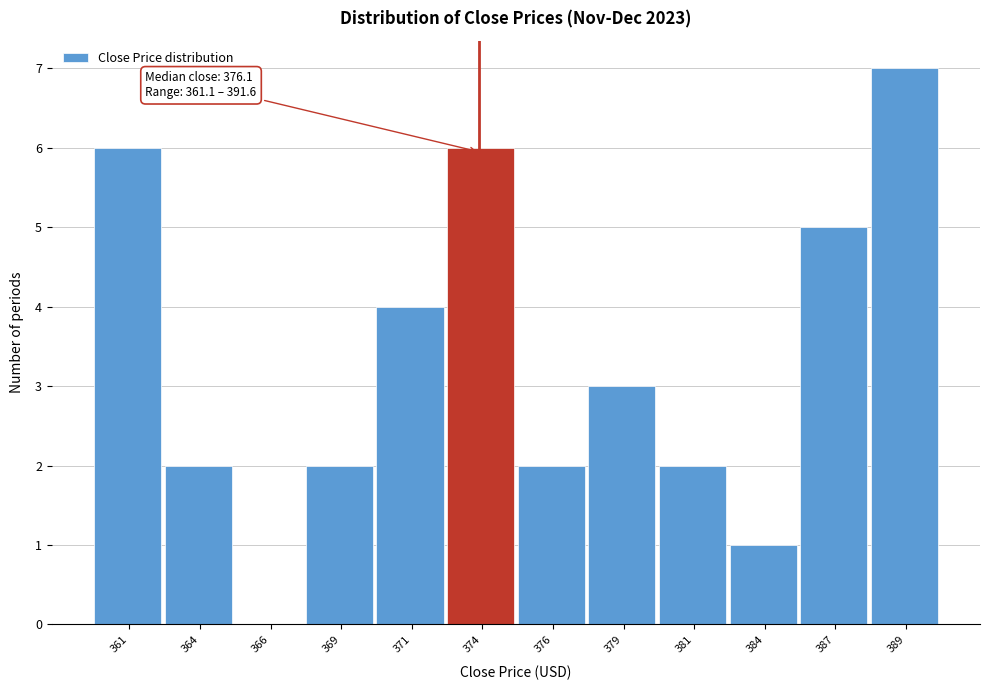

Reading right to left, extract all data points from this chart.

389=7	387=5	384=1	381=2	379=3	376=2	374=6	371=4	369=2	366=0	364=2	361=6